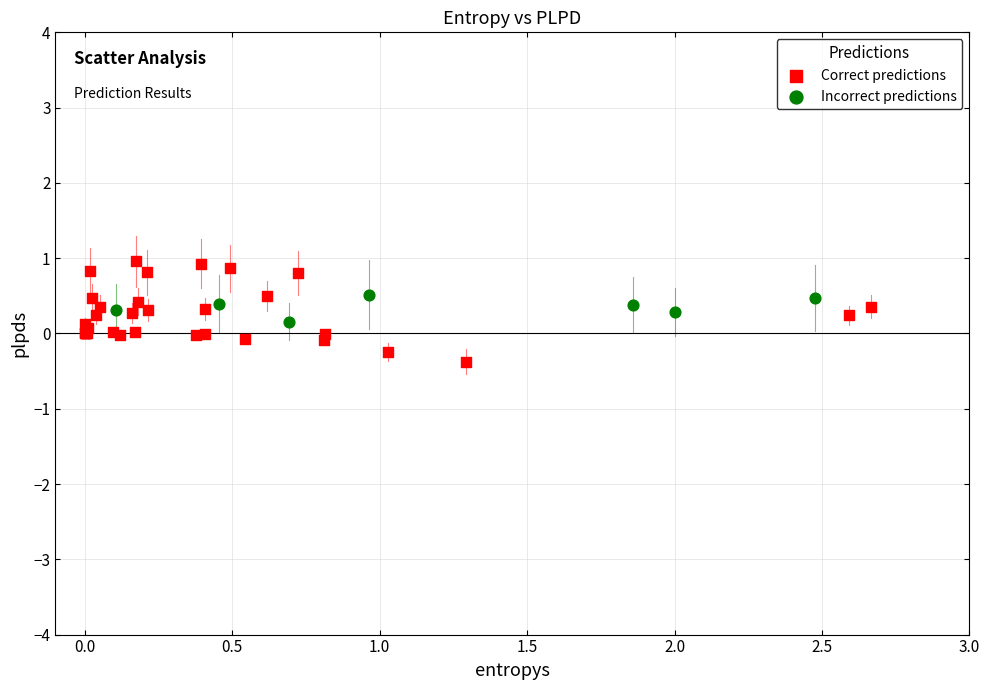

Which series contains the highest Y value?

Correct predictions